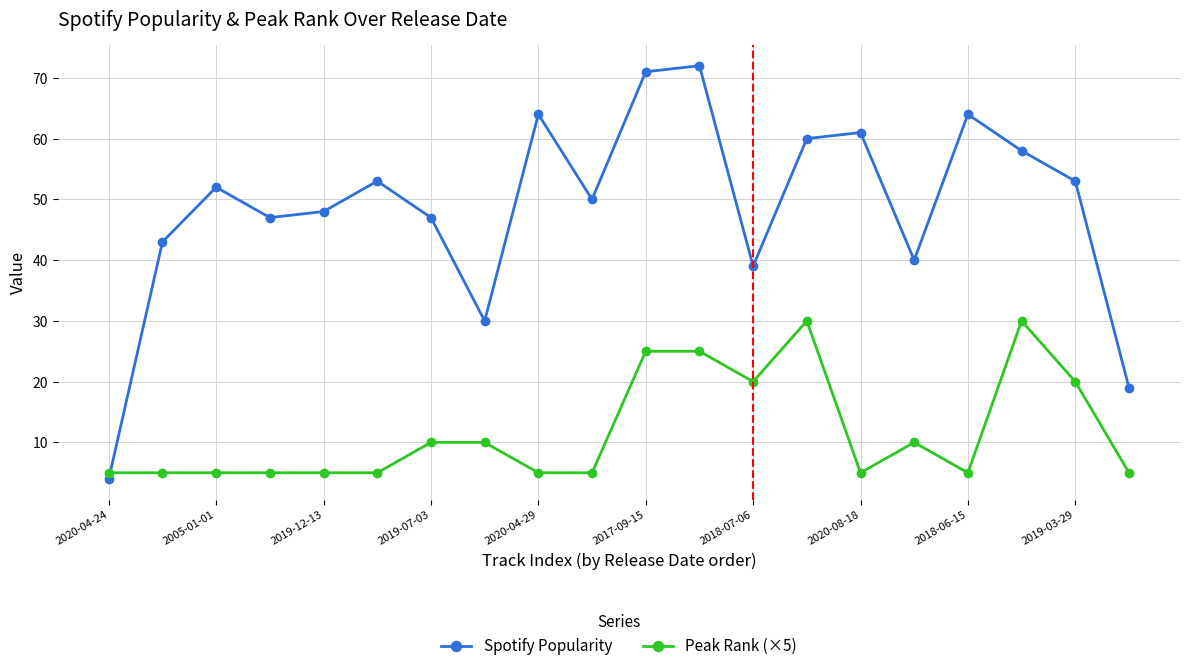

What are all the series names shown in the legend?

Spotify Popularity, Peak Rank (×5)